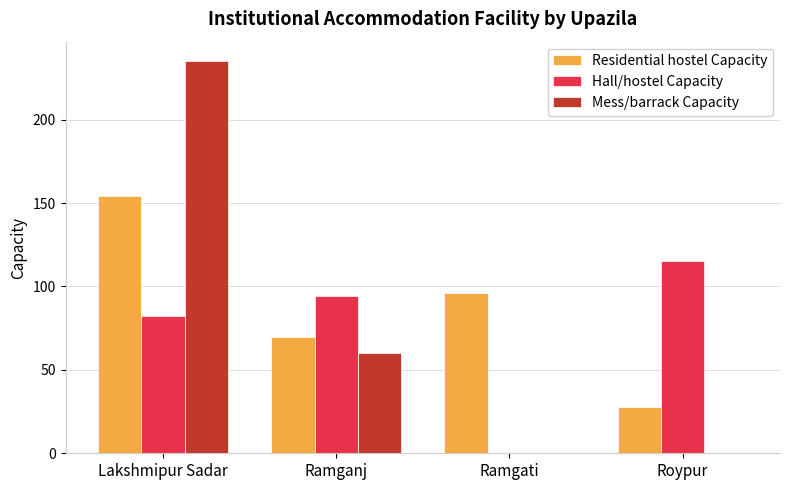

At which category is the sum across all series the highest?

Lakshmipur Sadar